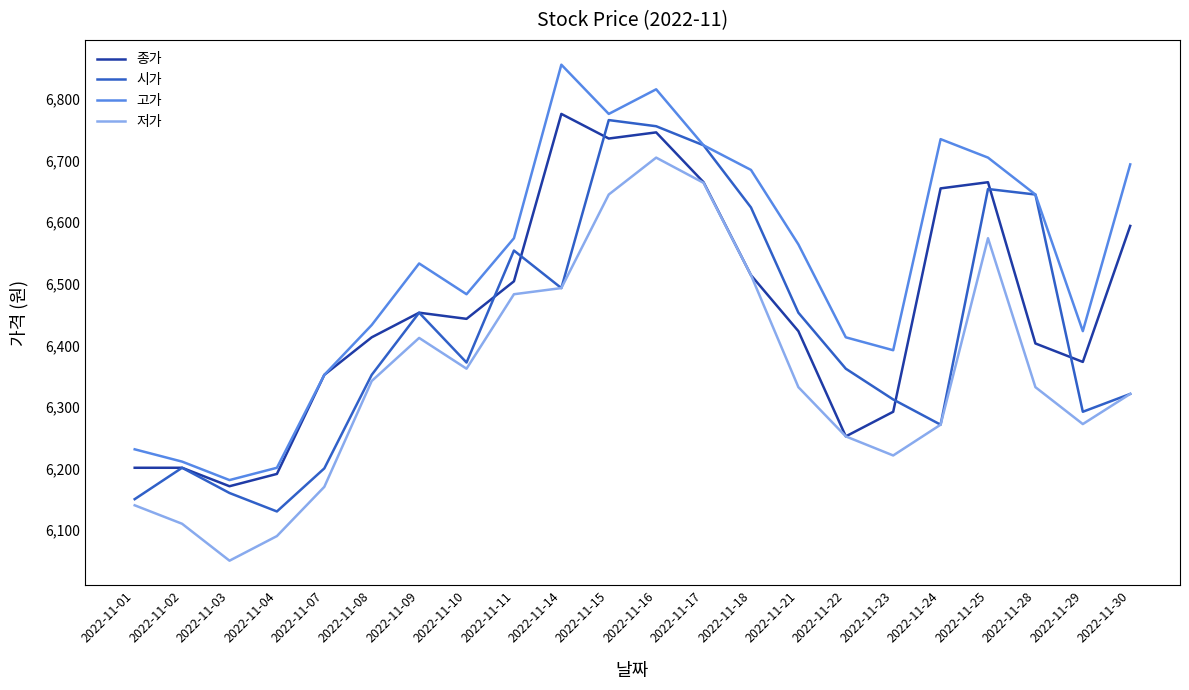

What is the lowest value of the 저가 series?

6050